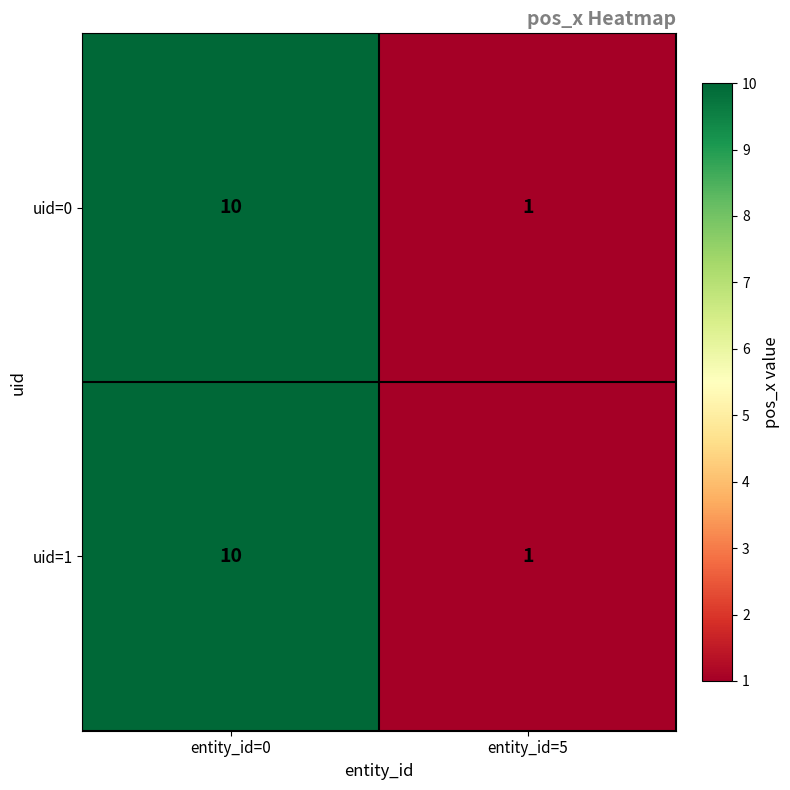

At which label is uid=1 closest to 5?

entity_id=5